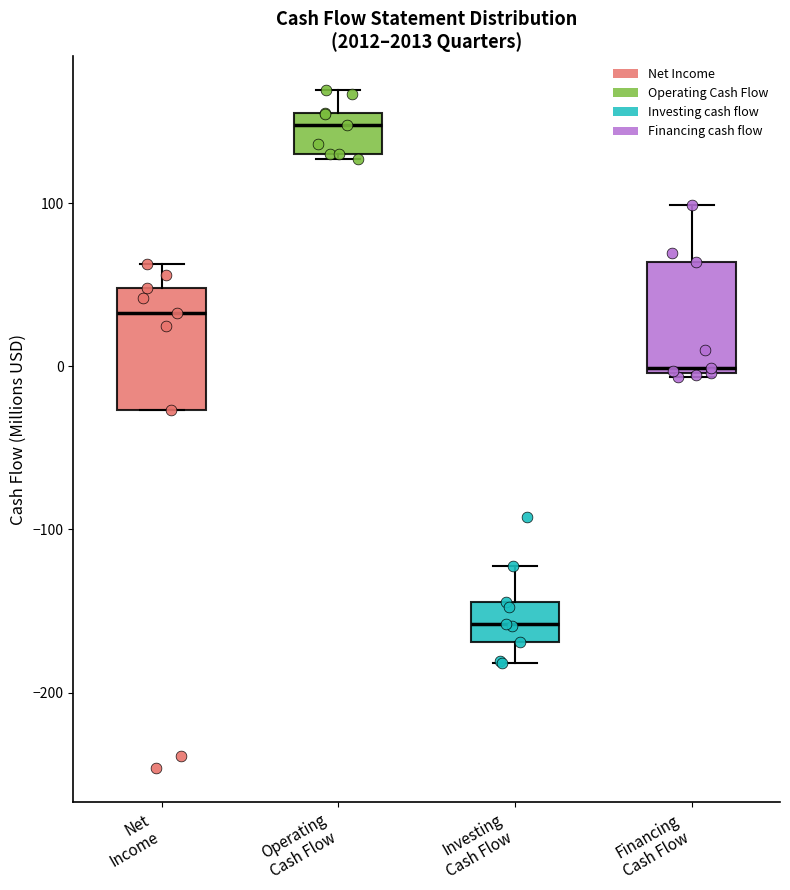

Reading left to right, read every box against the y-axis: the position of its median line, the range the box covers, and the ends of its whiskers. The values are not printed on the chart, so give them approximately, as read against the axis.

Net Income: median 30, box -30 to 50, whiskers -30 to 60
Operating Cash Flow: median 150, box 130 to 160, whiskers 130 (just below the box's lower edge) to 170
Investing Cash Flow: median -160, box -170 to -140, whiskers -180 to -120
Financing Cash Flow: median 0 (just above the box's lower edge), box 0 to 60, whiskers -10 to 100